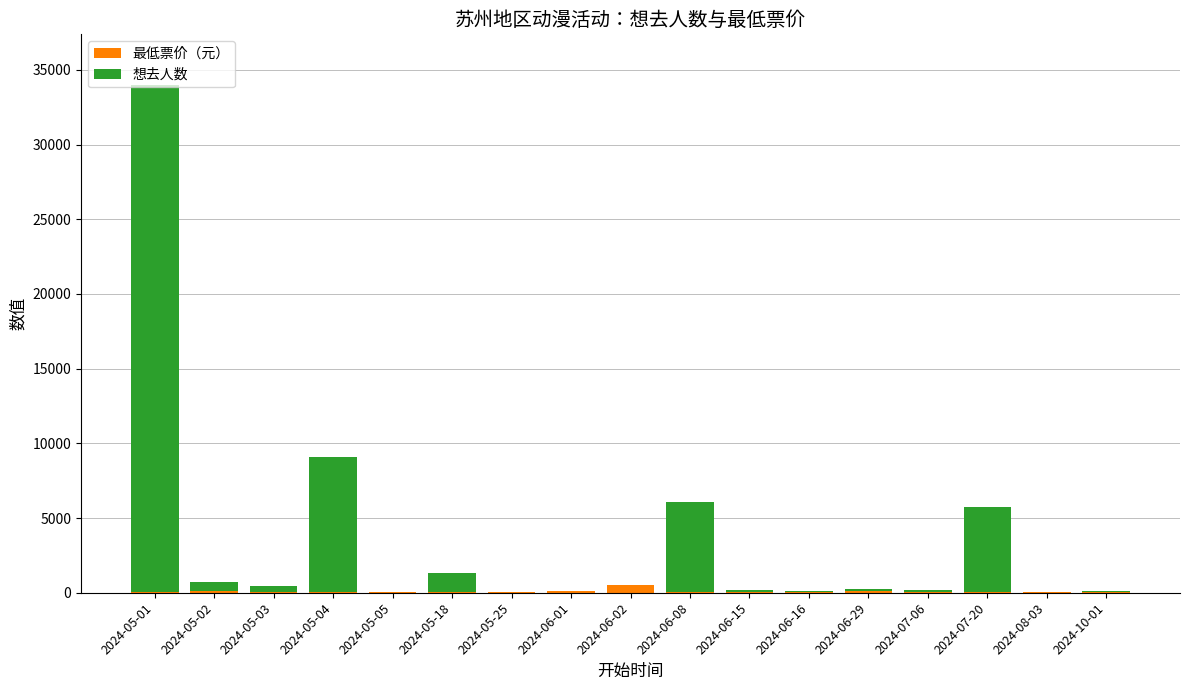

What is the sum of all 最低票价（元） values?

1514